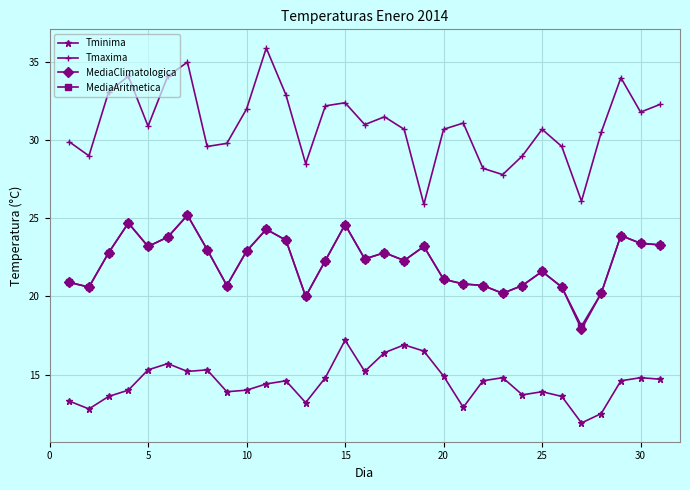

What is the average value of the MediaAritmetica series?

22.2